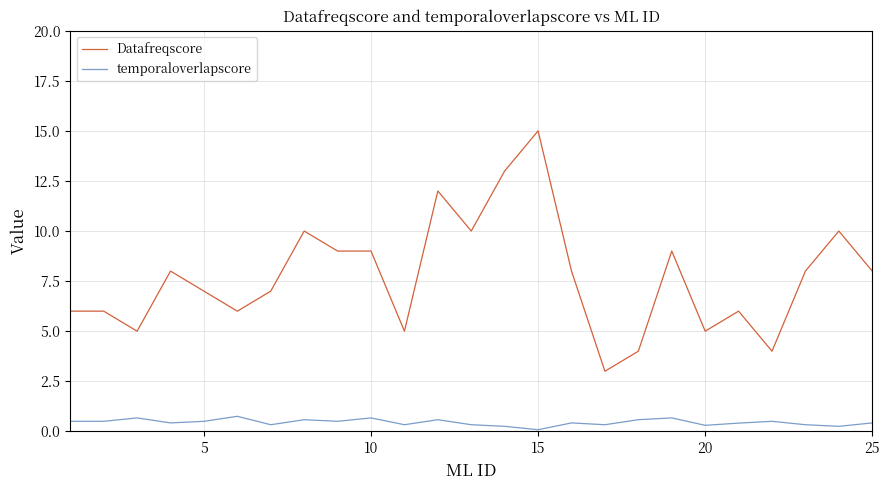

What is the difference between the maximum and minimum values in the temporaloverlapscore series?

0.7